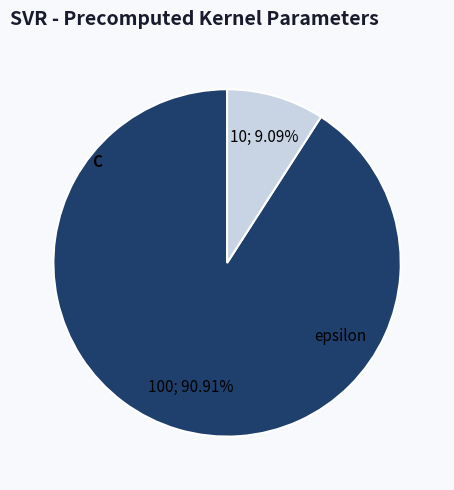

Combined, do C and epsilon account for over 50%?

Yes